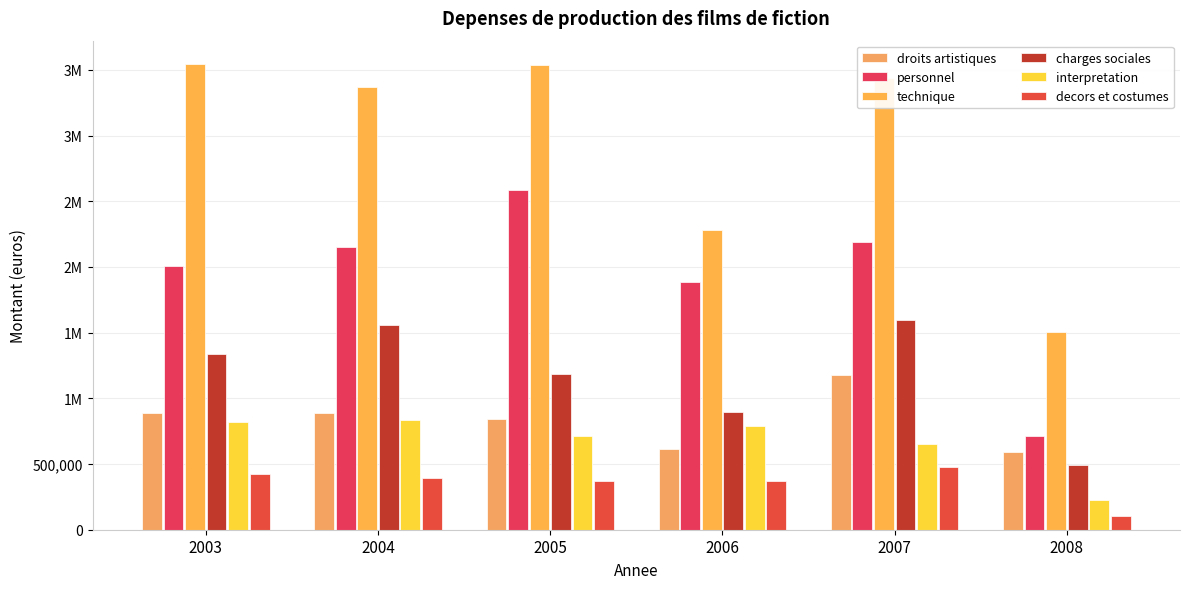

Rank the series at 2003 from highest to lowest value.

technique, personnel, charges sociales, droits artistiques, interpretation, decors et costumes